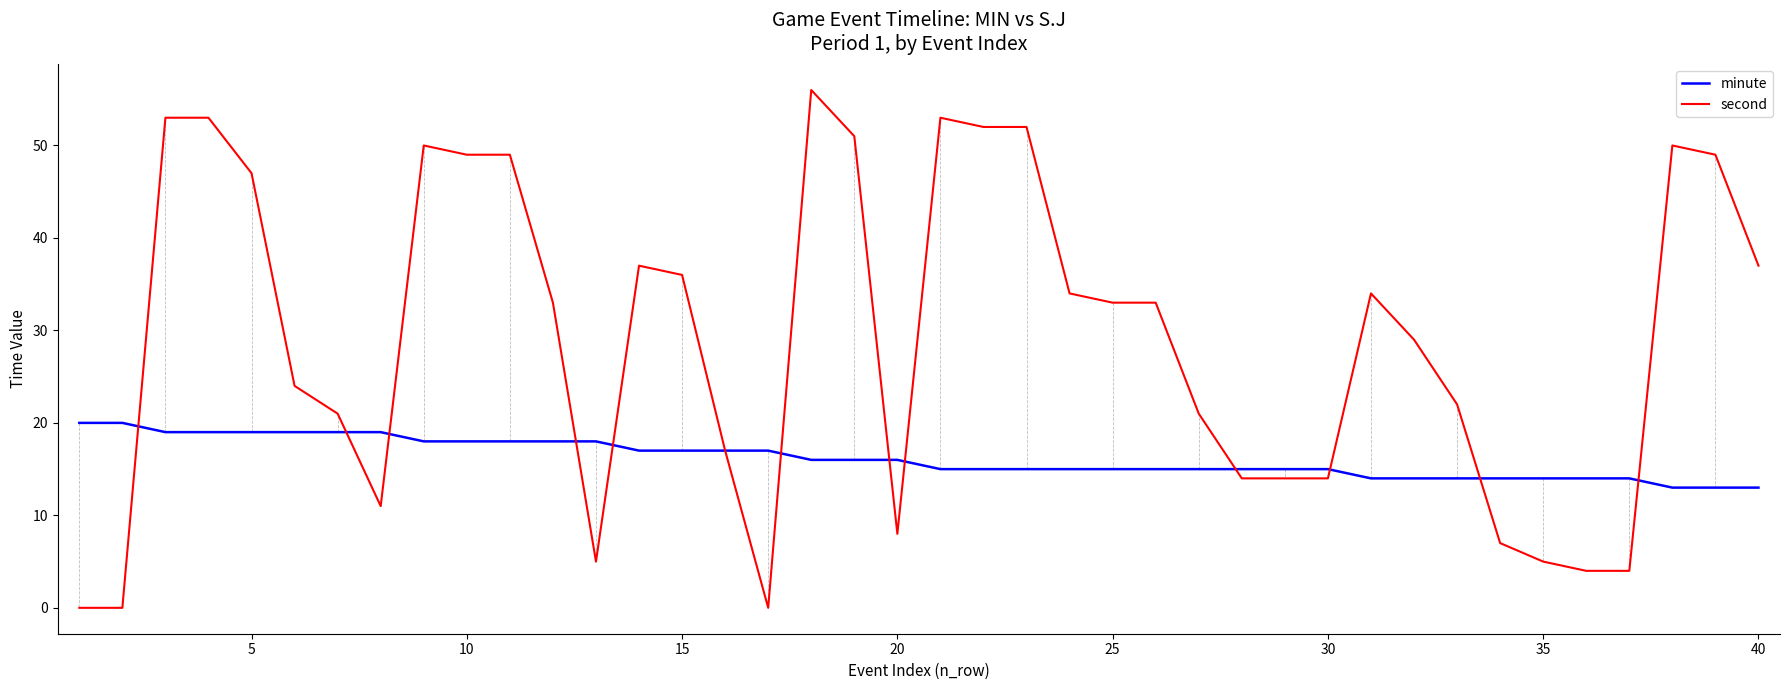

What are all the series names shown in the legend?

minute, second